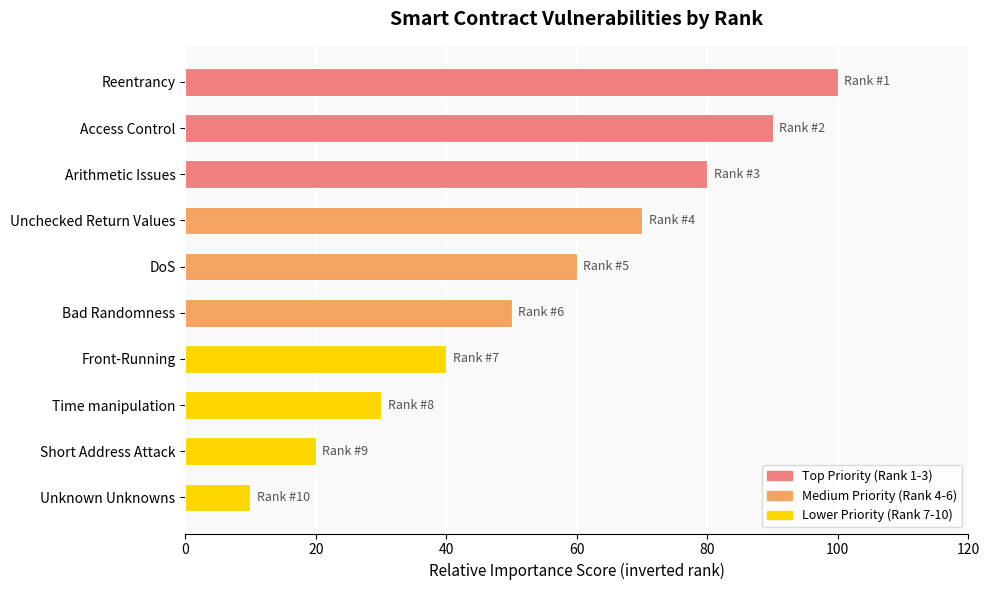

What is the change in value from Front-Running to Short Address Attack?

-20